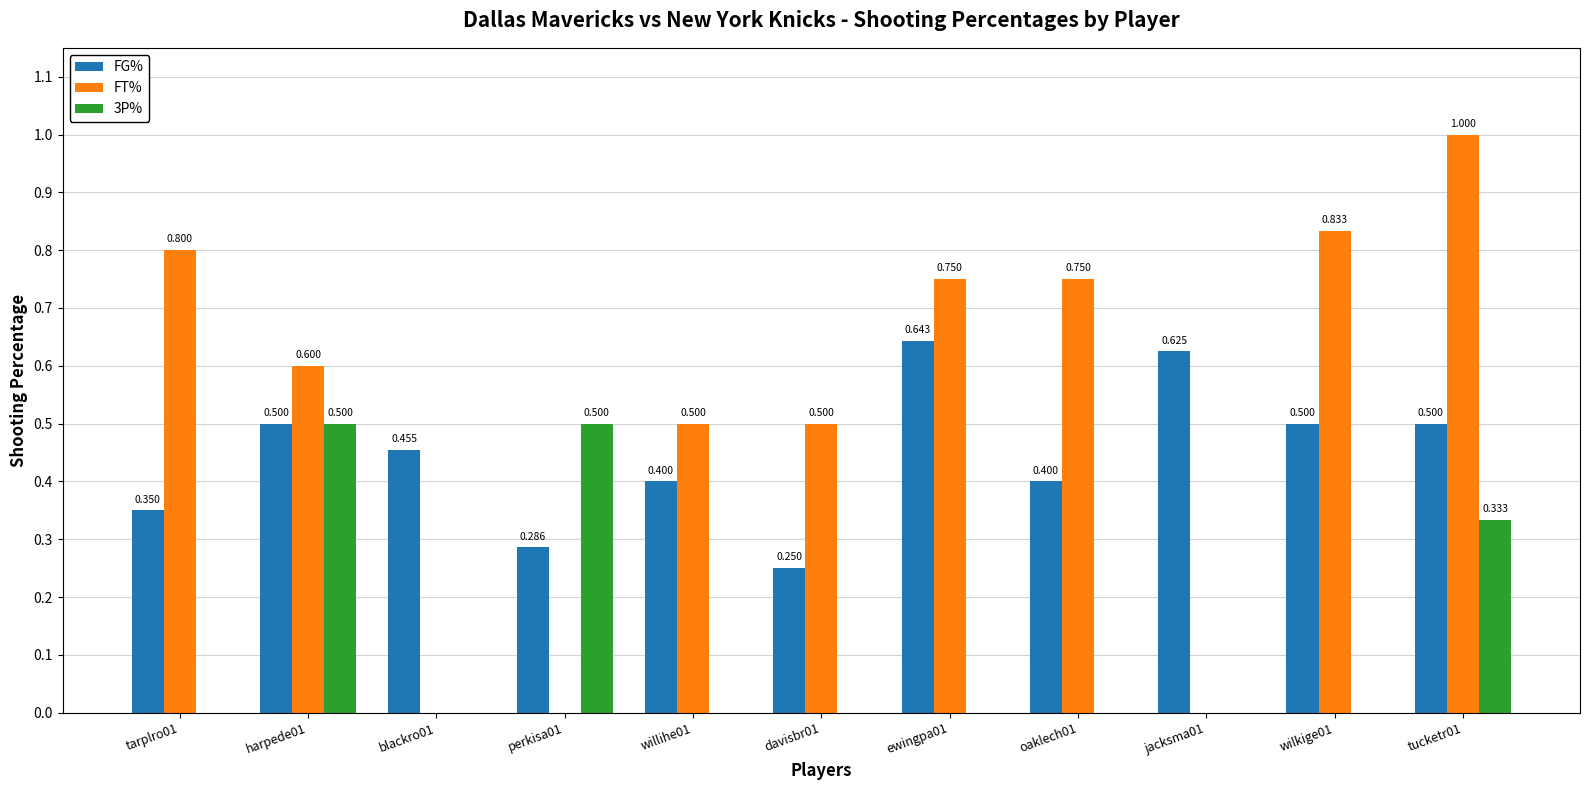

The FT% series shows -0.6 at jacksma01. True or false?

False